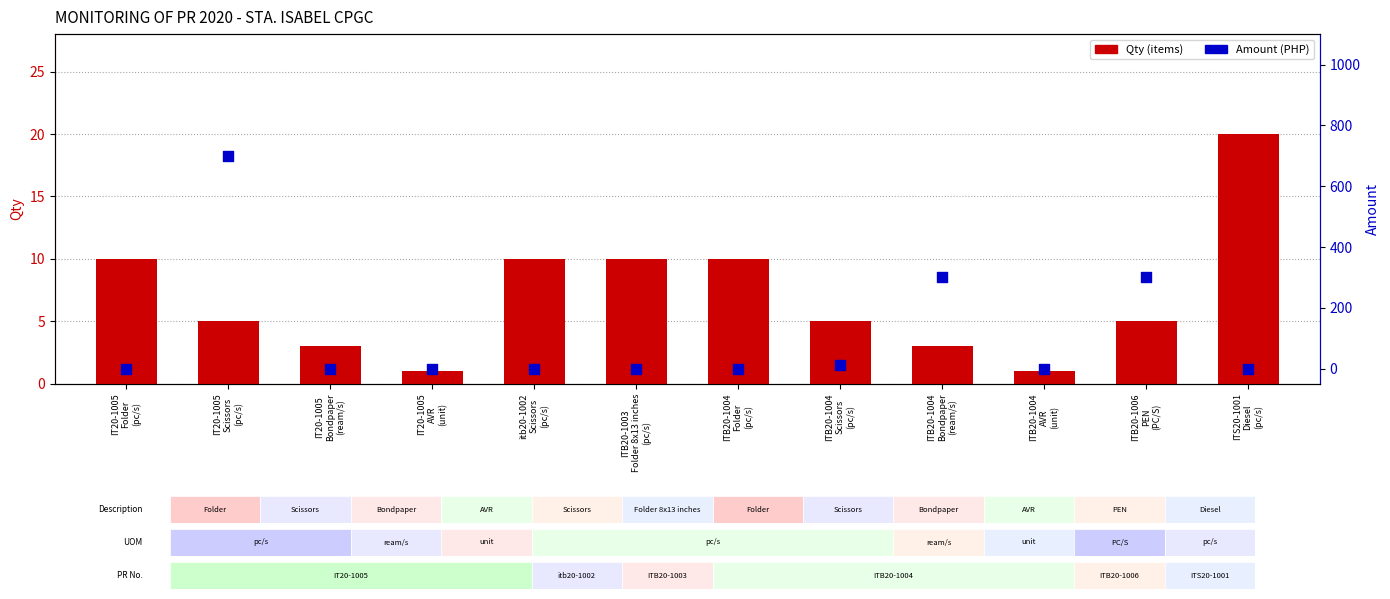

Which series contains the lowest Y value?

Amount